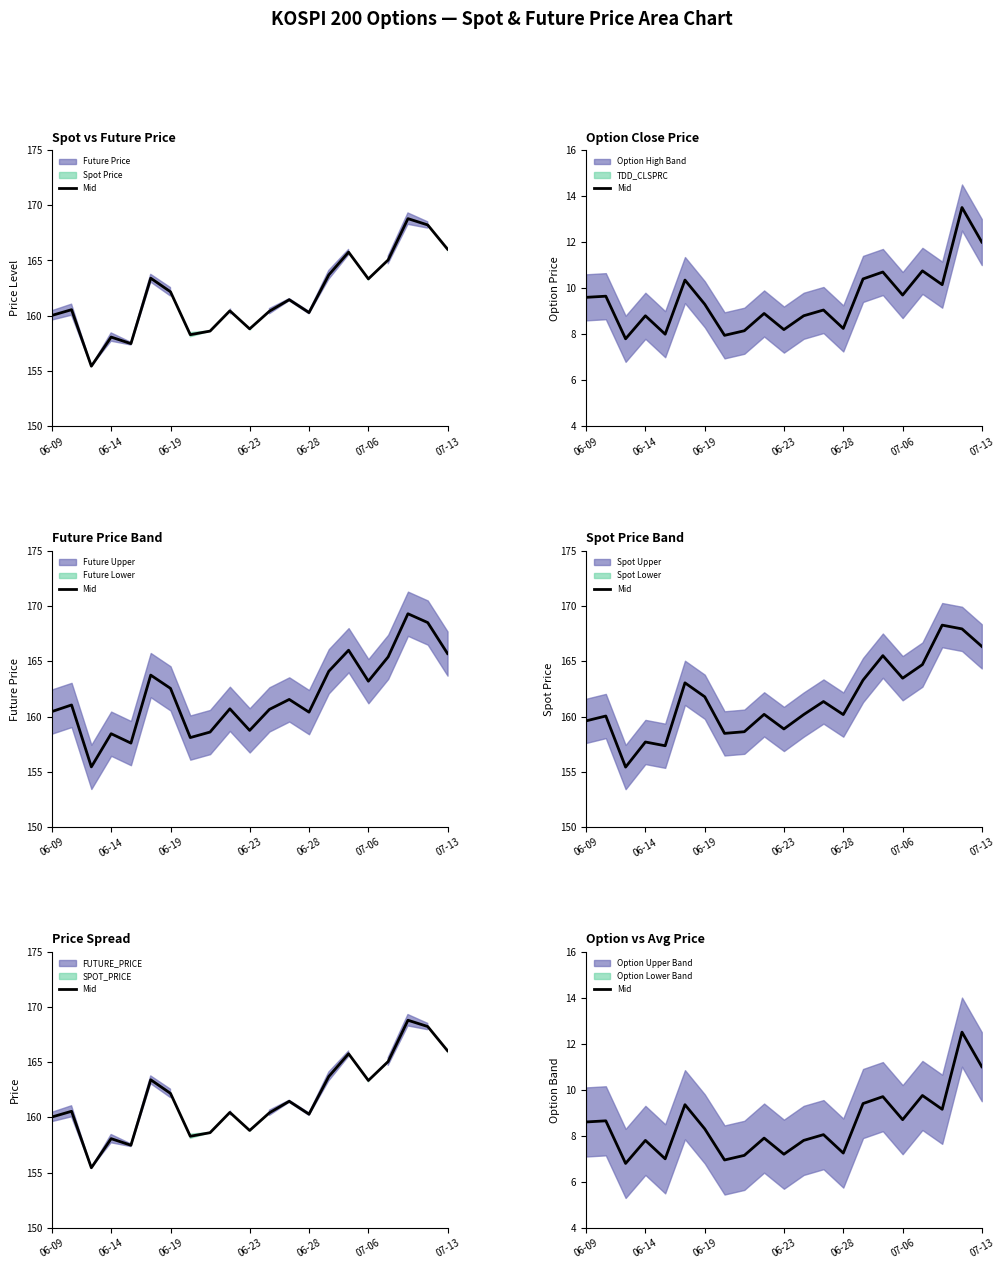

How many lines are shown in the chart?

1